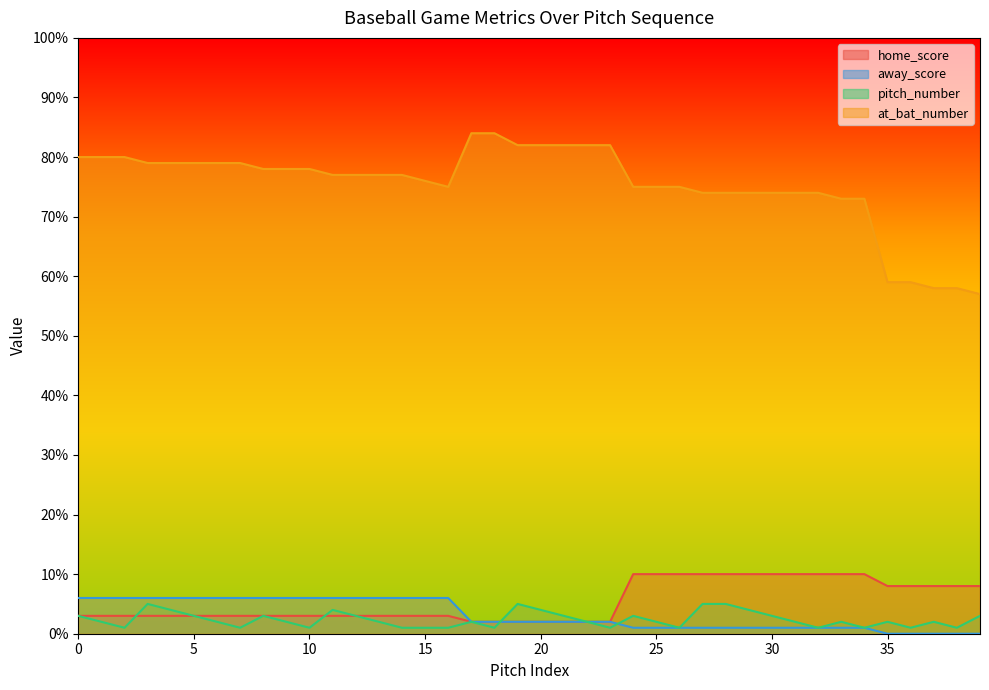

The value of away_score at 12 is 6. True or false?

True